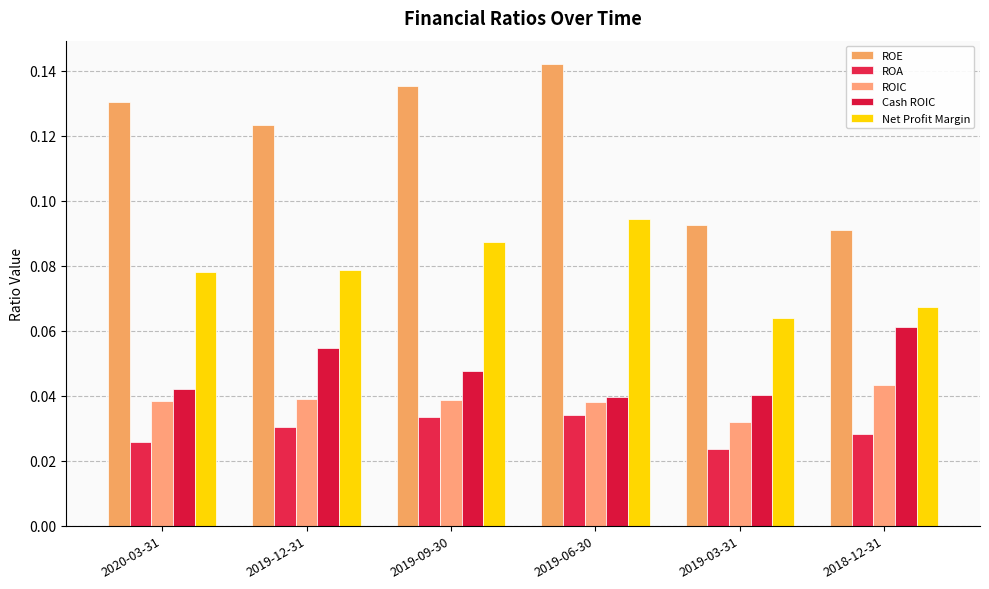

How many distinct data groups are displayed?

5